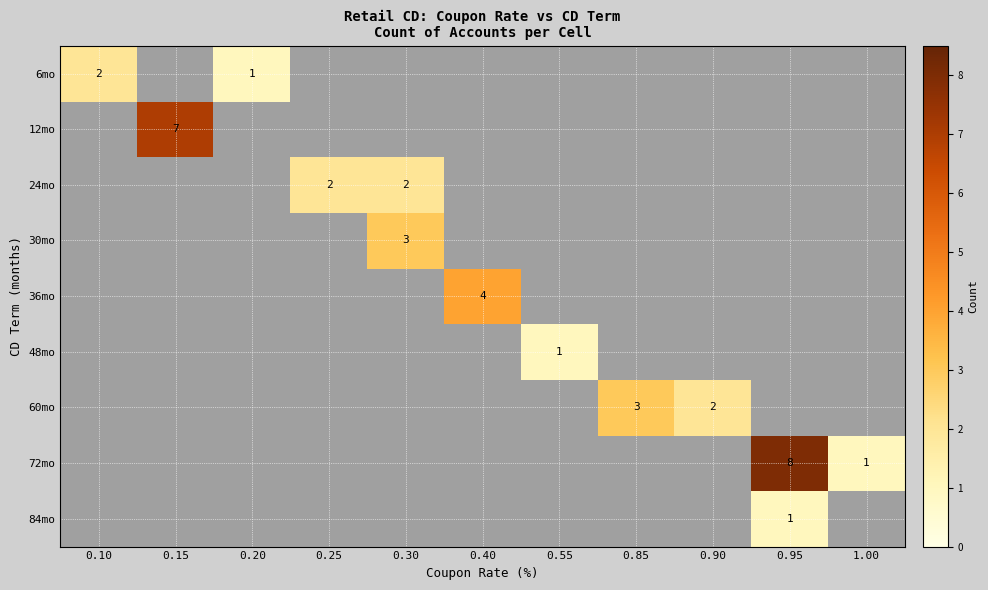

True or false: 12mo has a value of 7 at 0.15.

True